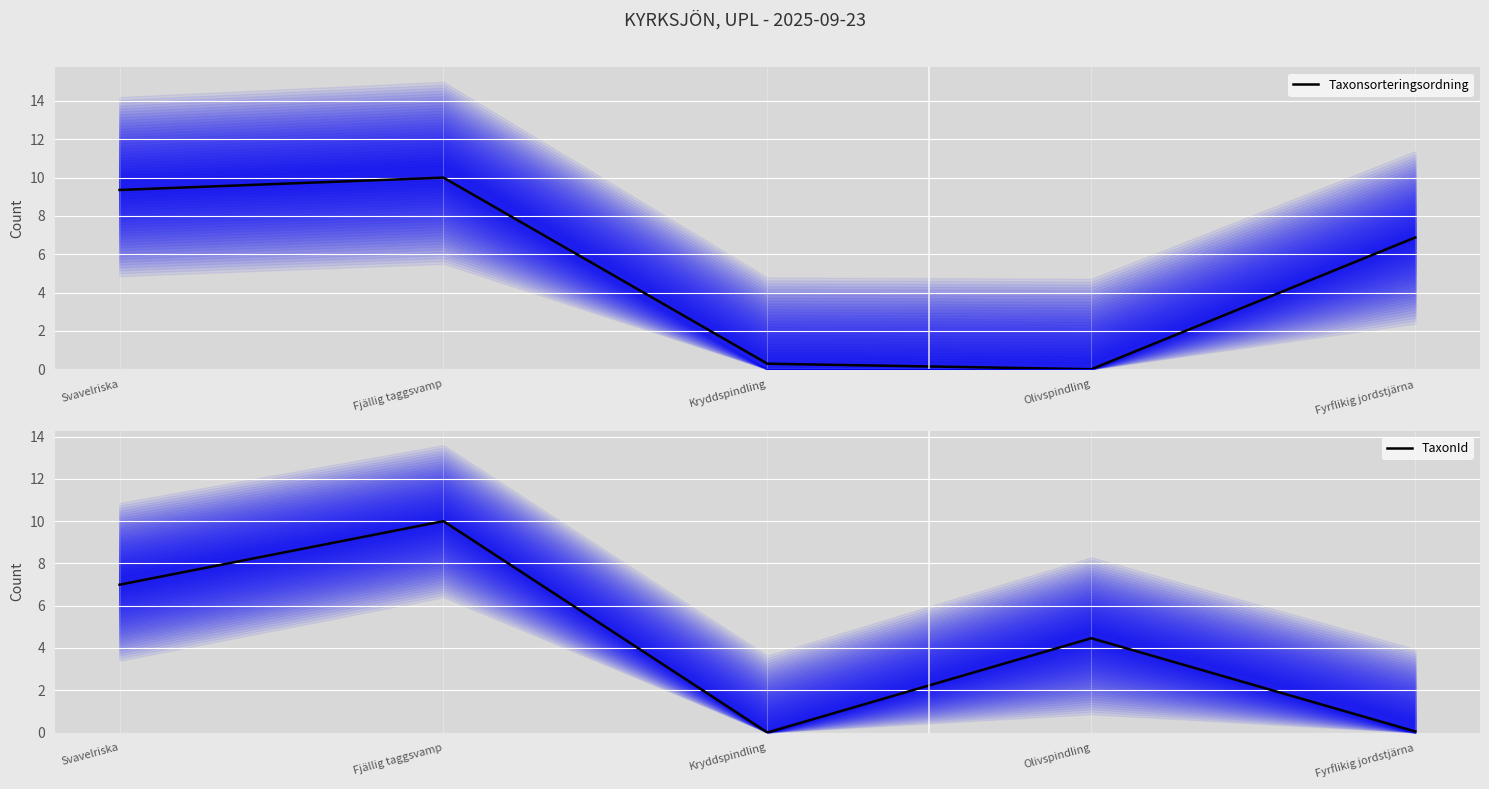

Reading left to right, list all the values displayed in this chart.

Taxonsorteringsordning: Svavelriska=9.4	Fjällig taggsvamp=10.0	Kryddspindling=0.3	Olivspindling=0.0	Fyrflikig jordstjärna=6.9
TaxonId: Svavelriska=7.0	Fjällig taggsvamp=10.0	Kryddspindling=0.0	Olivspindling=4.5	Fyrflikig jordstjärna=0.1